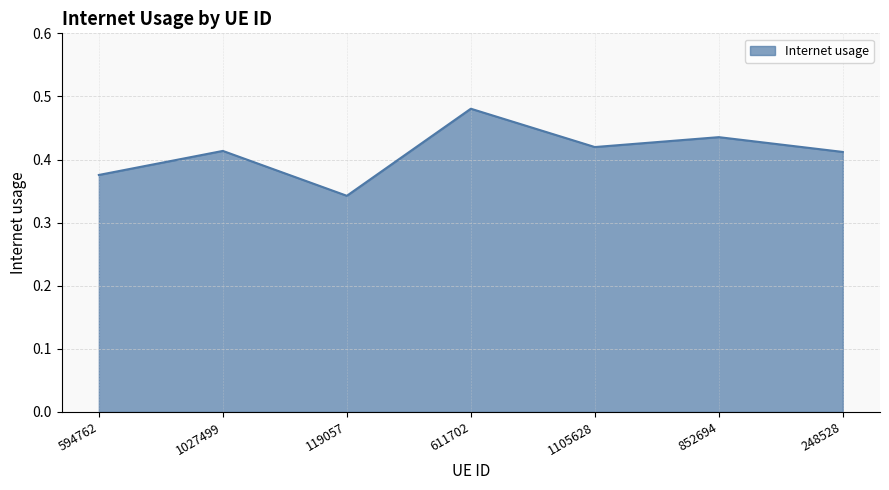

How many values are between 0 and 1?

7